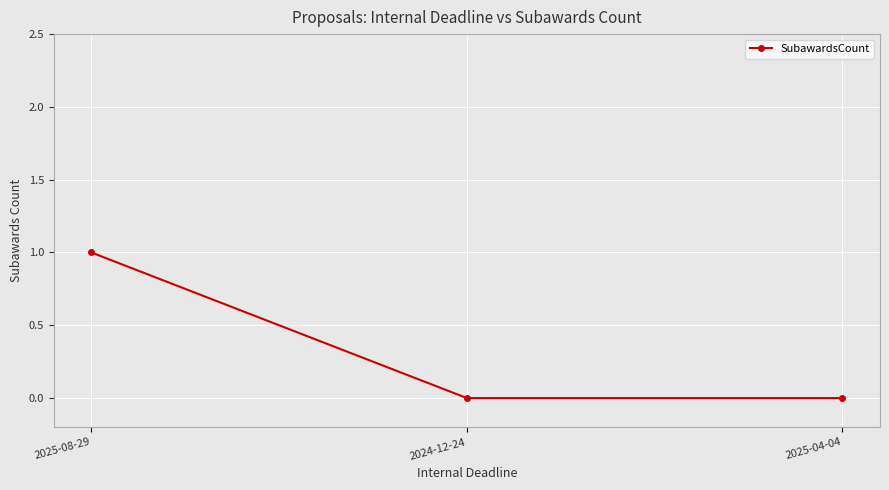

Reading left to right, extract all data points from this chart.

2025-08-29=1	2024-12-24=0	2025-04-04=0